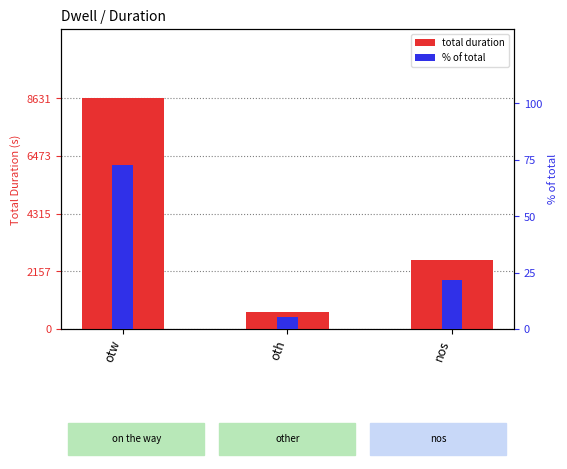

Is the value of % of total at nos greater than the value of total duration at nos?

No